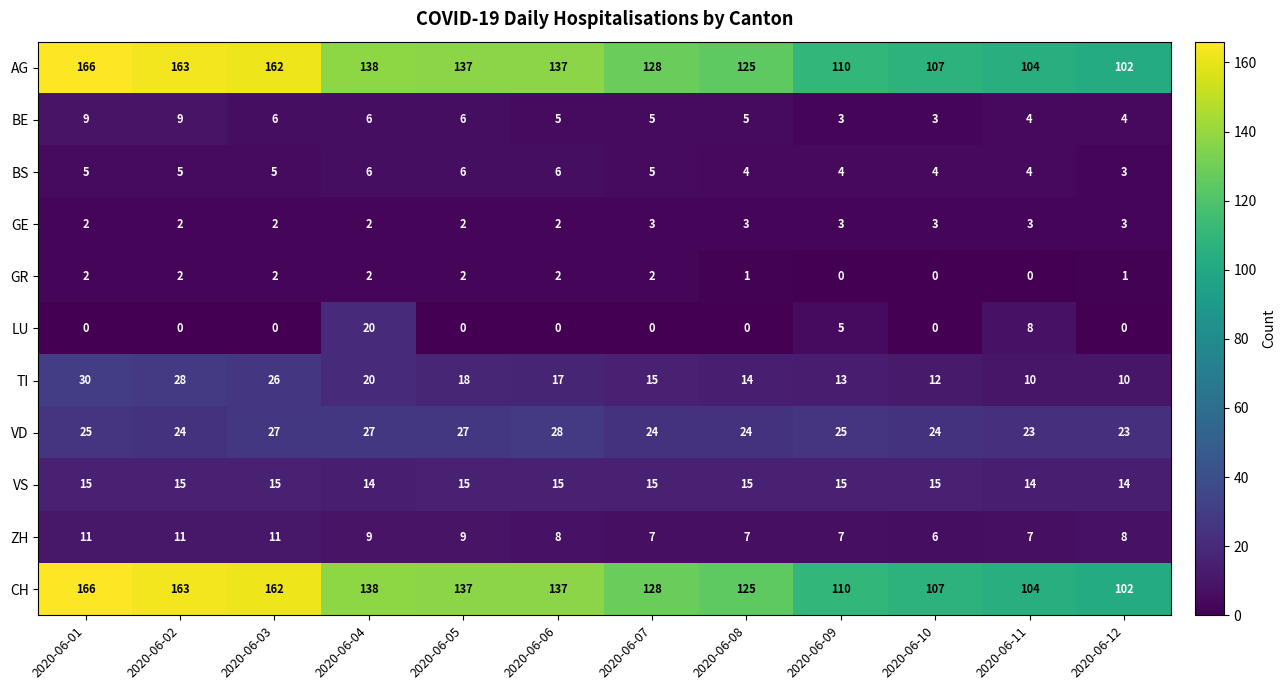

Which label corresponds to the largest value in the chart?

2020-06-01